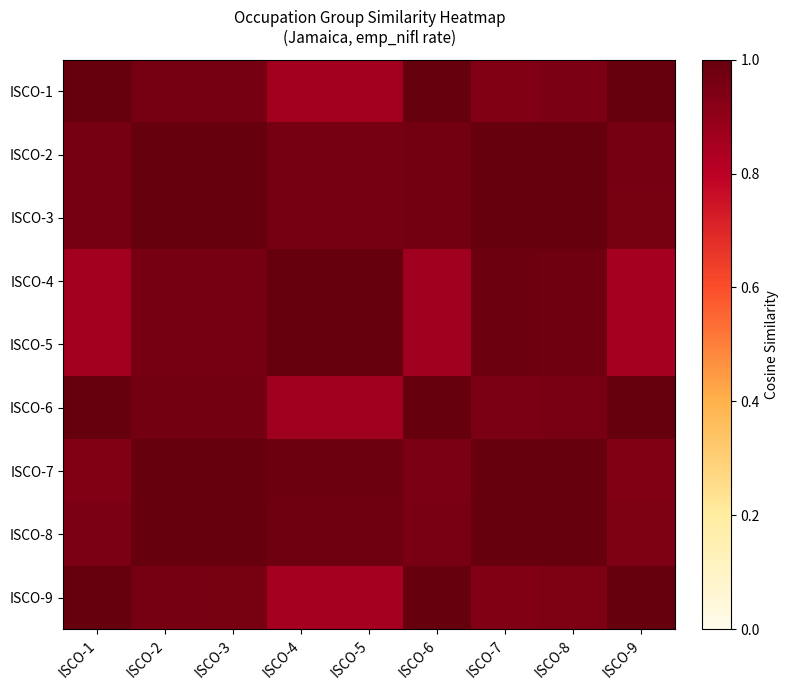

List the series in order of their peak value, lowest first.

ISCO-1, ISCO-6, ISCO-2, ISCO-4, ISCO-5, ISCO-9, ISCO-3, ISCO-7, ISCO-8